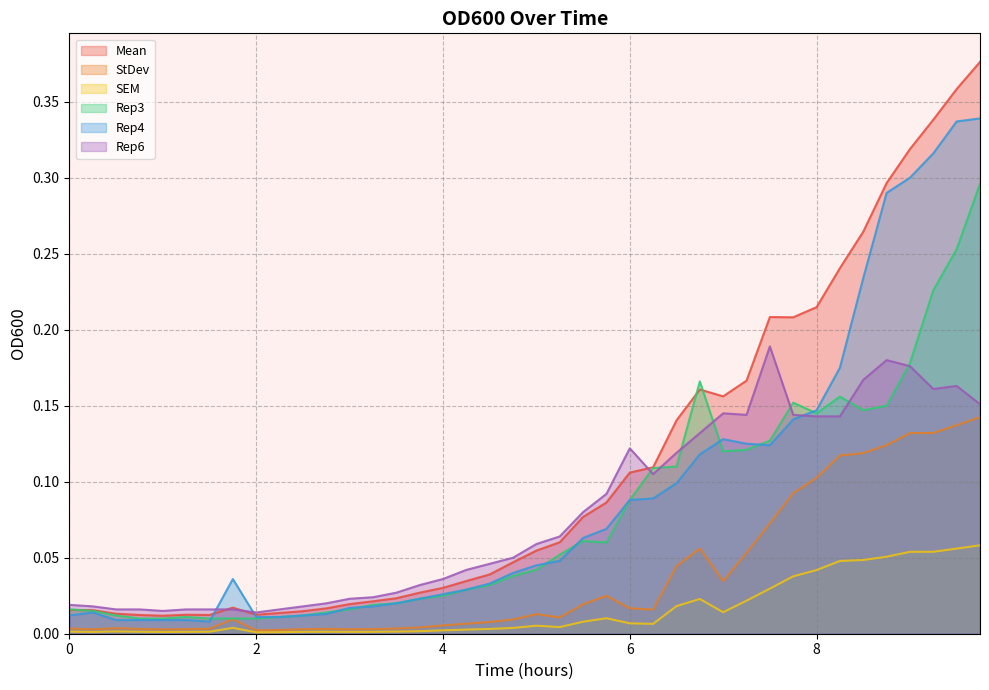

Which series has the largest total across all categories?

Mean